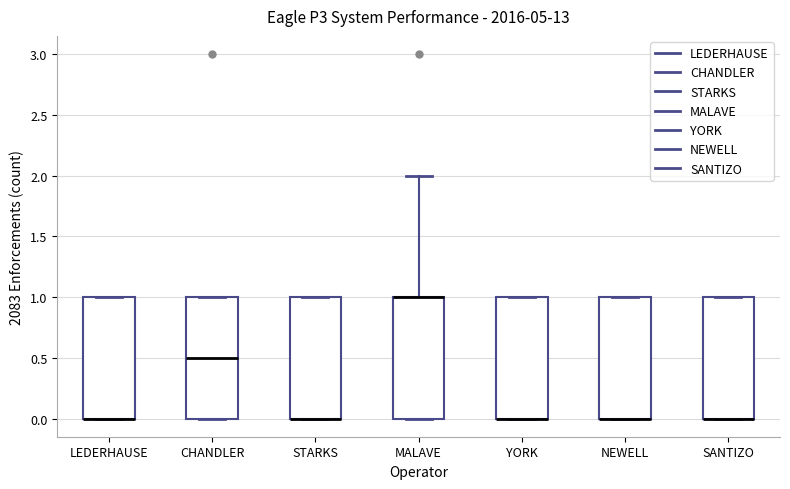

Reading left to right, read every box against the y-axis: the position of its median line, the range the box covers, and the ends of its whiskers. The values are not printed on the chart, so give them approximately, as read against the axis.

LEDERHAUSE: median 0.0 (drawn on the box's lower edge), box 0.0 to 1.0, whiskers 0.0 to 1.0
CHANDLER: median 0.5, box 0.0 to 1.0, whiskers 0.0 to 1.0
STARKS: median 0.0 (drawn on the box's lower edge), box 0.0 to 1.0, whiskers 0.0 to 1.0
MALAVE: median 1.0 (drawn on the box's upper edge), box 0.0 to 1.0, whiskers 0.0 to 2.0
YORK: median 0.0 (drawn on the box's lower edge), box 0.0 to 1.0, whiskers 0.0 to 1.0
NEWELL: median 0.0 (drawn on the box's lower edge), box 0.0 to 1.0, whiskers 0.0 to 1.0
SANTIZO: median 0.0 (drawn on the box's lower edge), box 0.0 to 1.0, whiskers 0.0 to 1.0